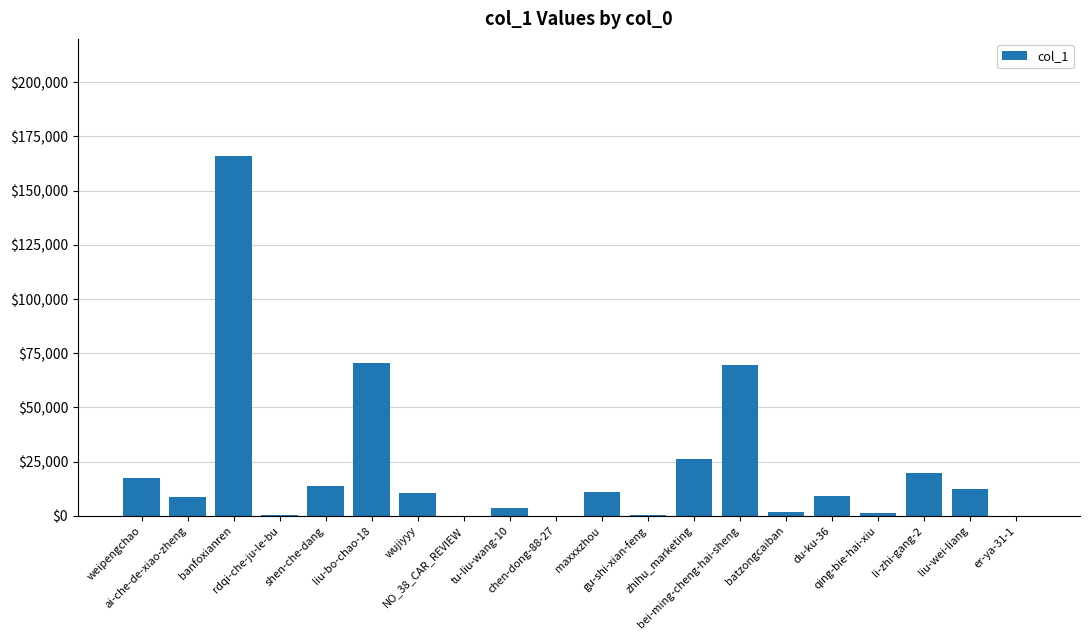

What is the average value?

22135